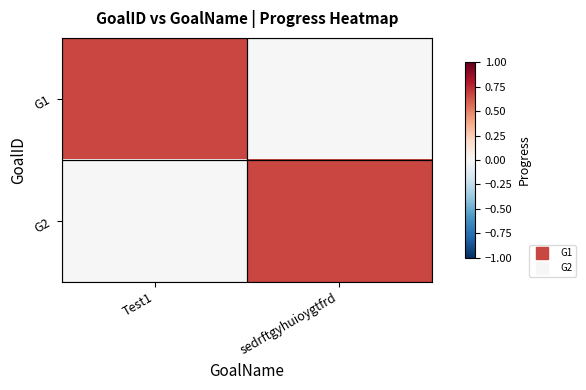

Which series has the widest spread of values?

G1